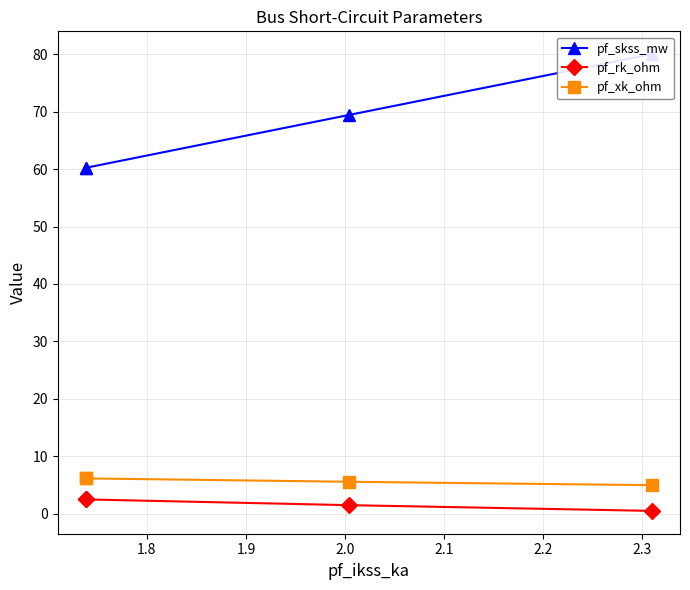

What is the difference between the second highest and second lowest values in the pf_rk_ohm series?

1.0